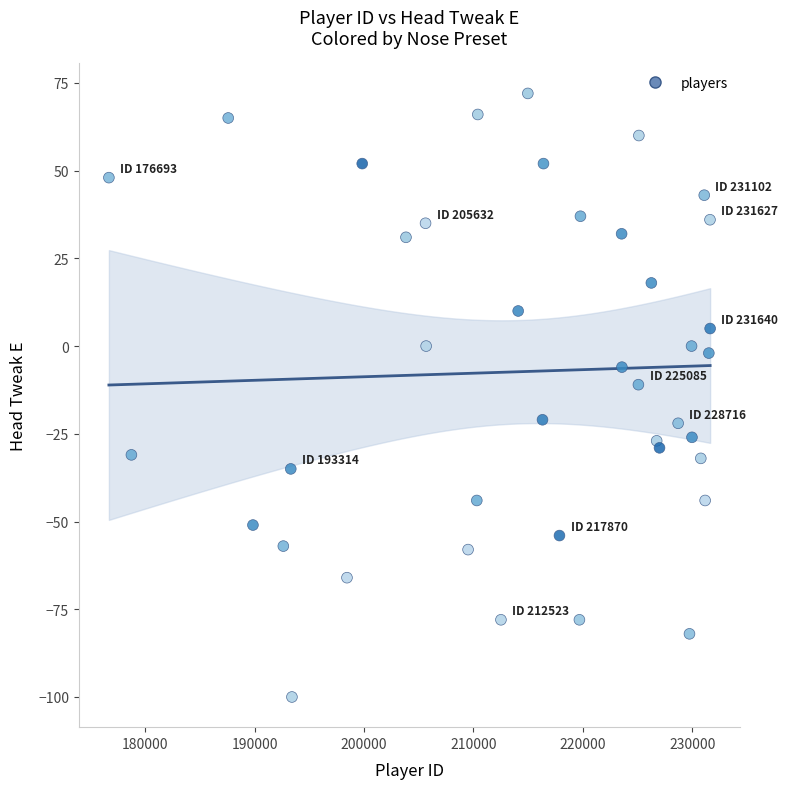

What Y value in the scatter plot is closest to -14?

-11